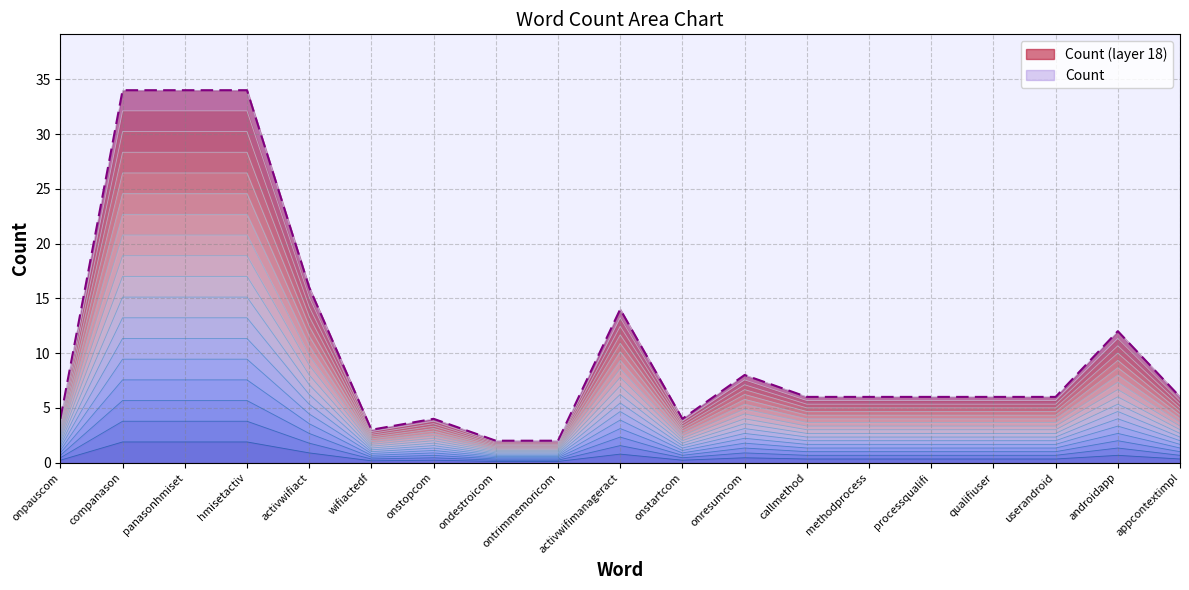

What is the change in value from ontrimmemoricom to appcontextimpl?

+4